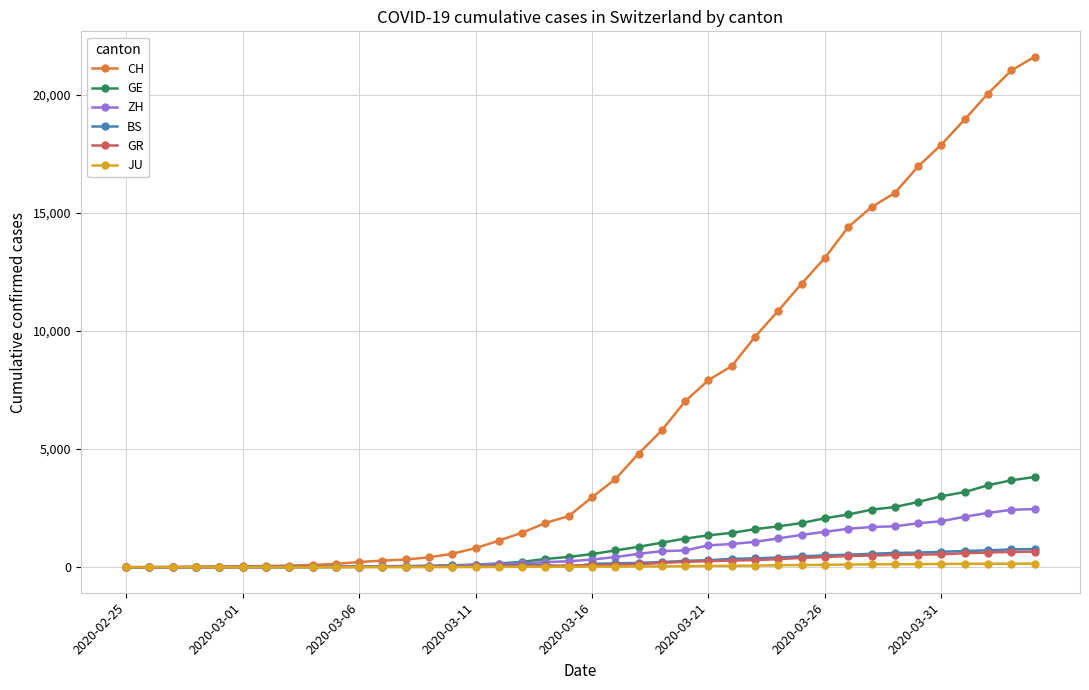

At how many categories does at least one series exceed 17523?

5